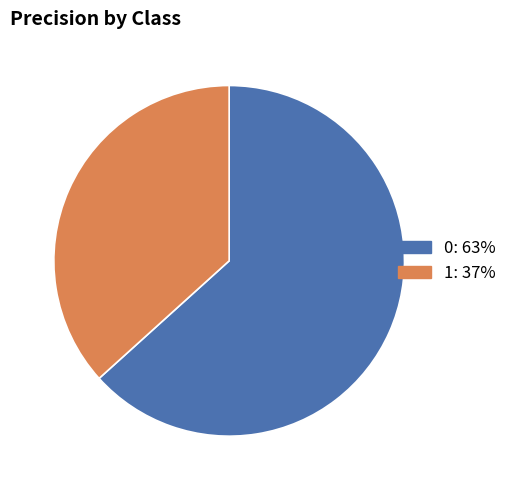

Combined, do 0 and 1 account for over 50%?

Yes